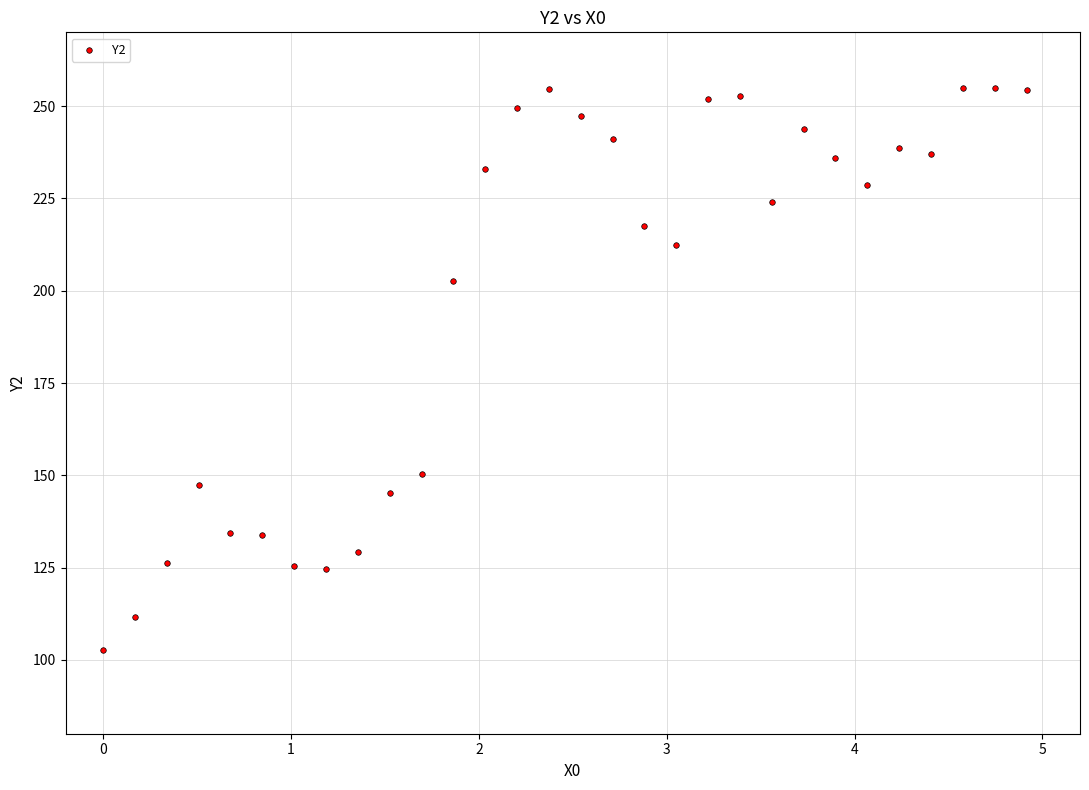

What Y value in the scatter plot is closest to 178?

202.6